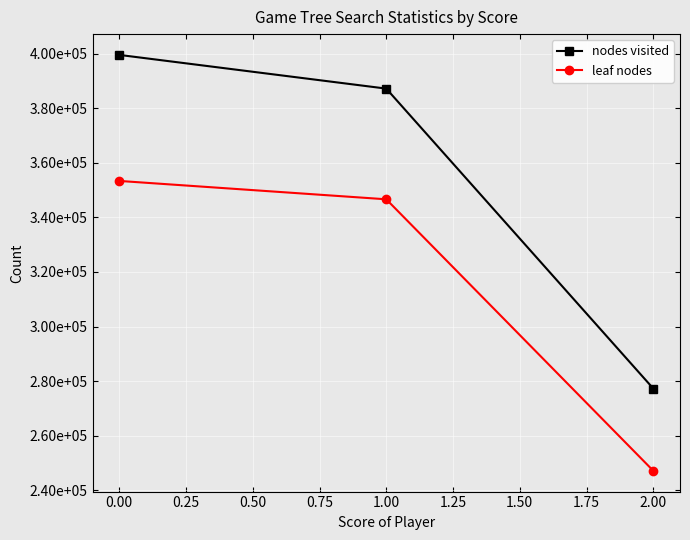

What are all the series names shown in the legend?

nodes visited, leaf nodes